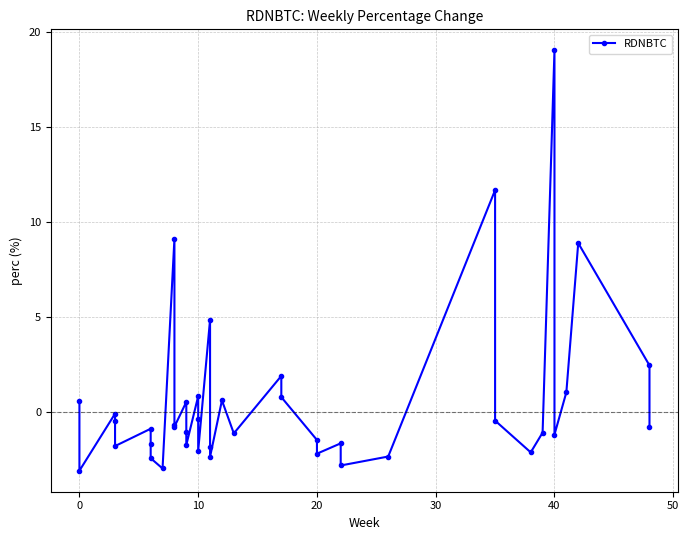

The value at 28 is -0.8. True or false?

False